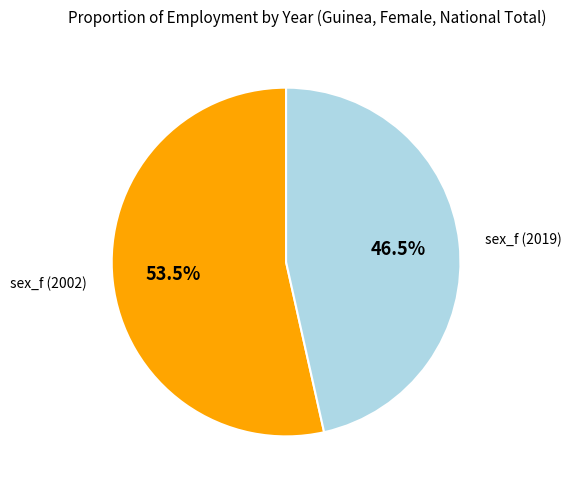

Is there any slice that represents more than half of the pie?

Yes